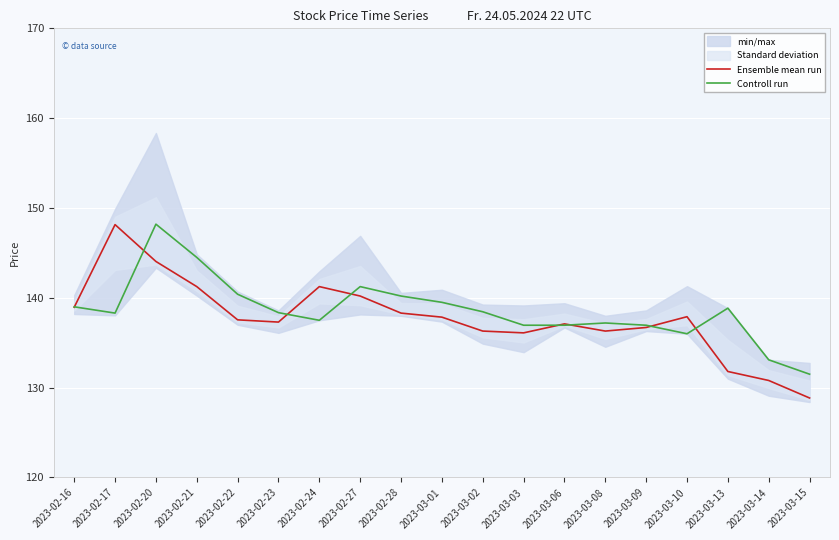

What is the label of the 8th point from the left?

2023-02-27